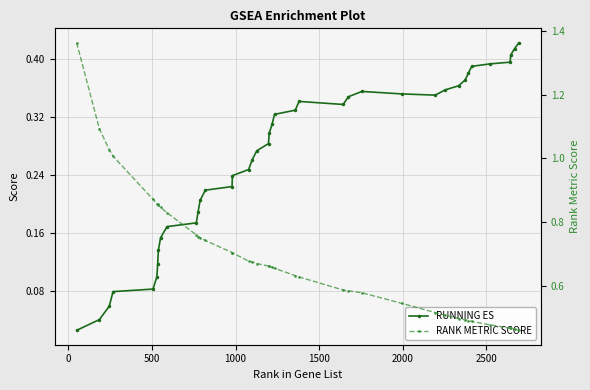

What is the difference between the maximum and minimum values in the RANK METRIC SCORE series?

0.9